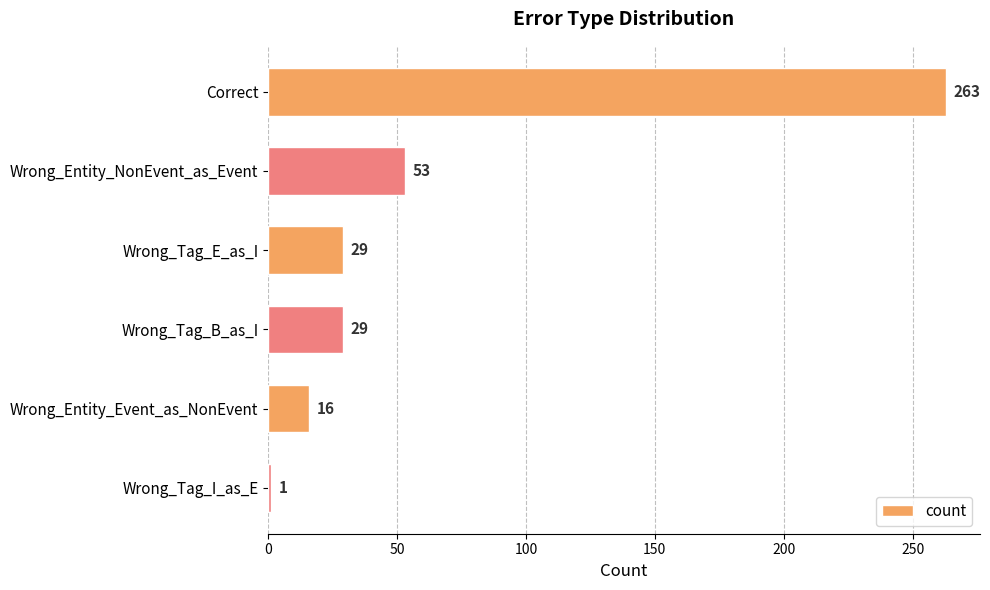

How many bars are there in total?

6